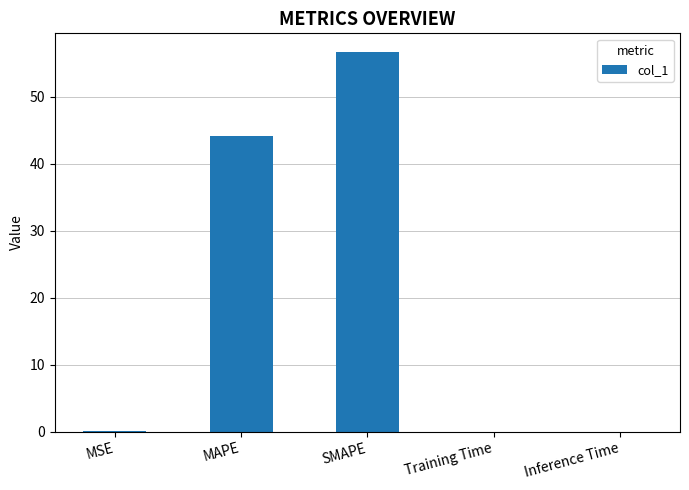

Which has a higher value, Inference Time or SMAPE?

SMAPE